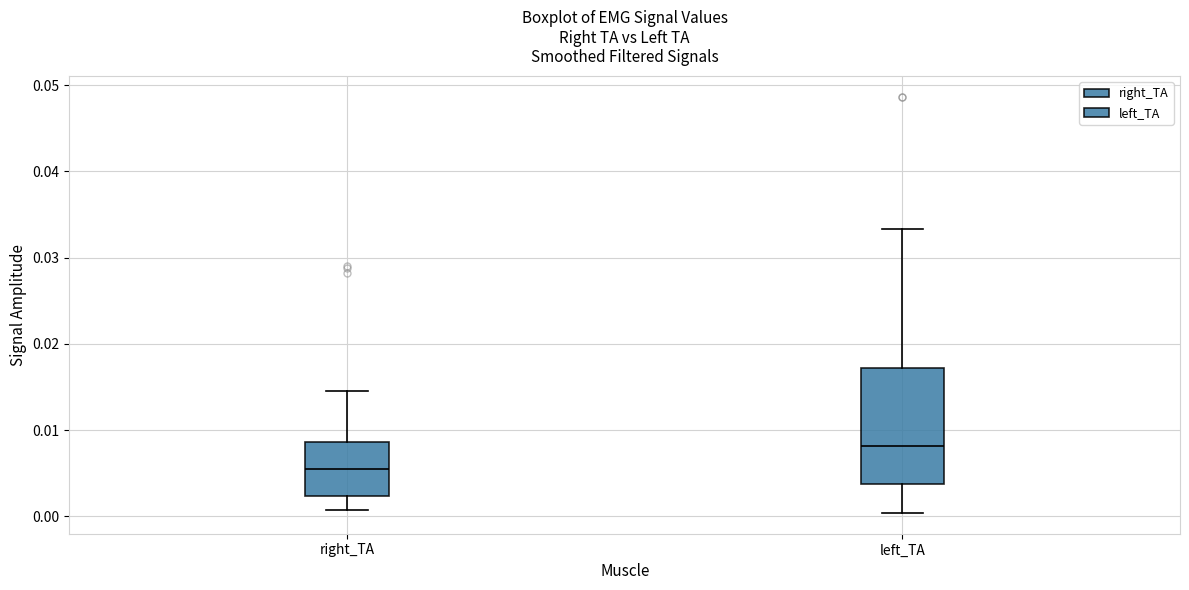

Where is the upper edge of the box for right_TA on the y-axis? The values are not printed on the chart, so give them approximately, as read against the axis.

0.009